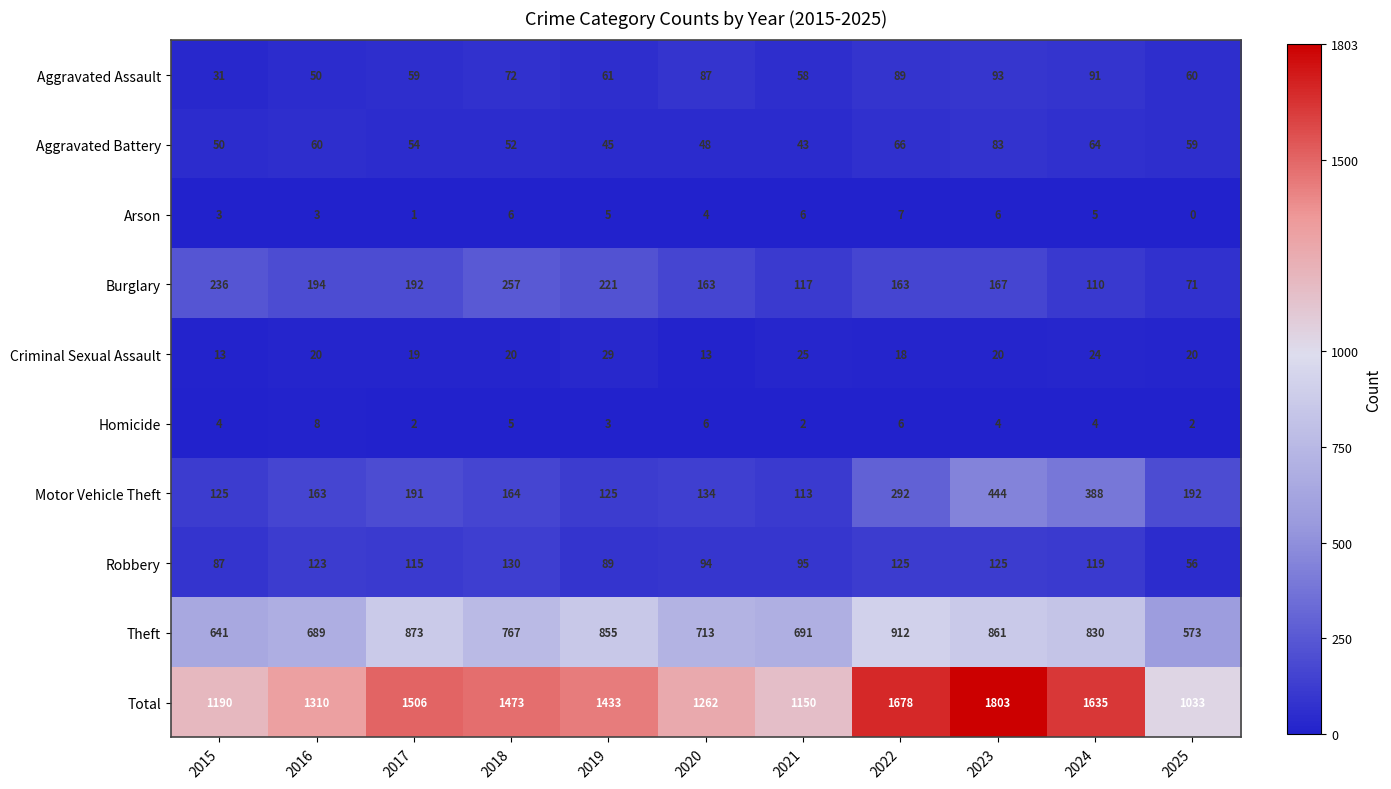

What is the average value of the Total series?

1407